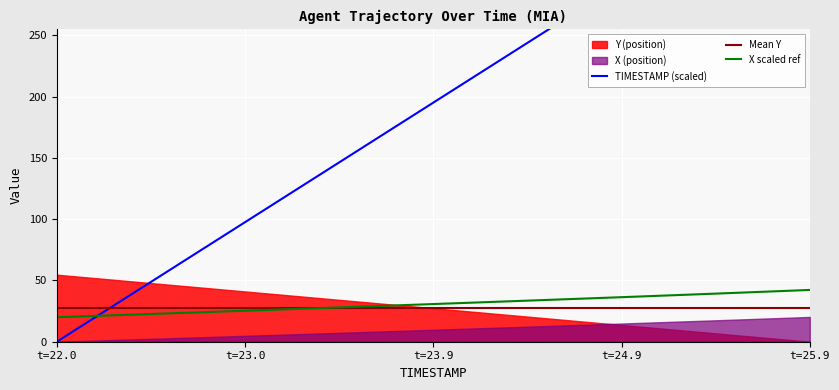

What is the difference between the maximum and second lowest values in the X series?

21.7